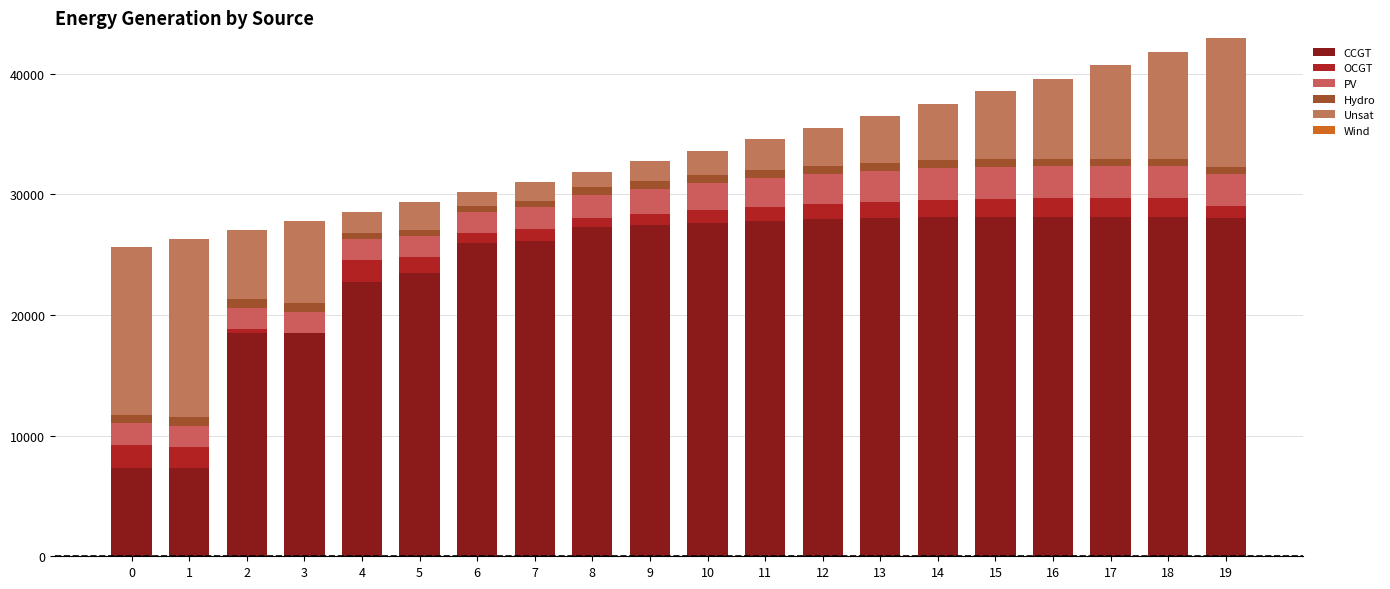

The Unsat series shows 10723 at 19. True or false?

True